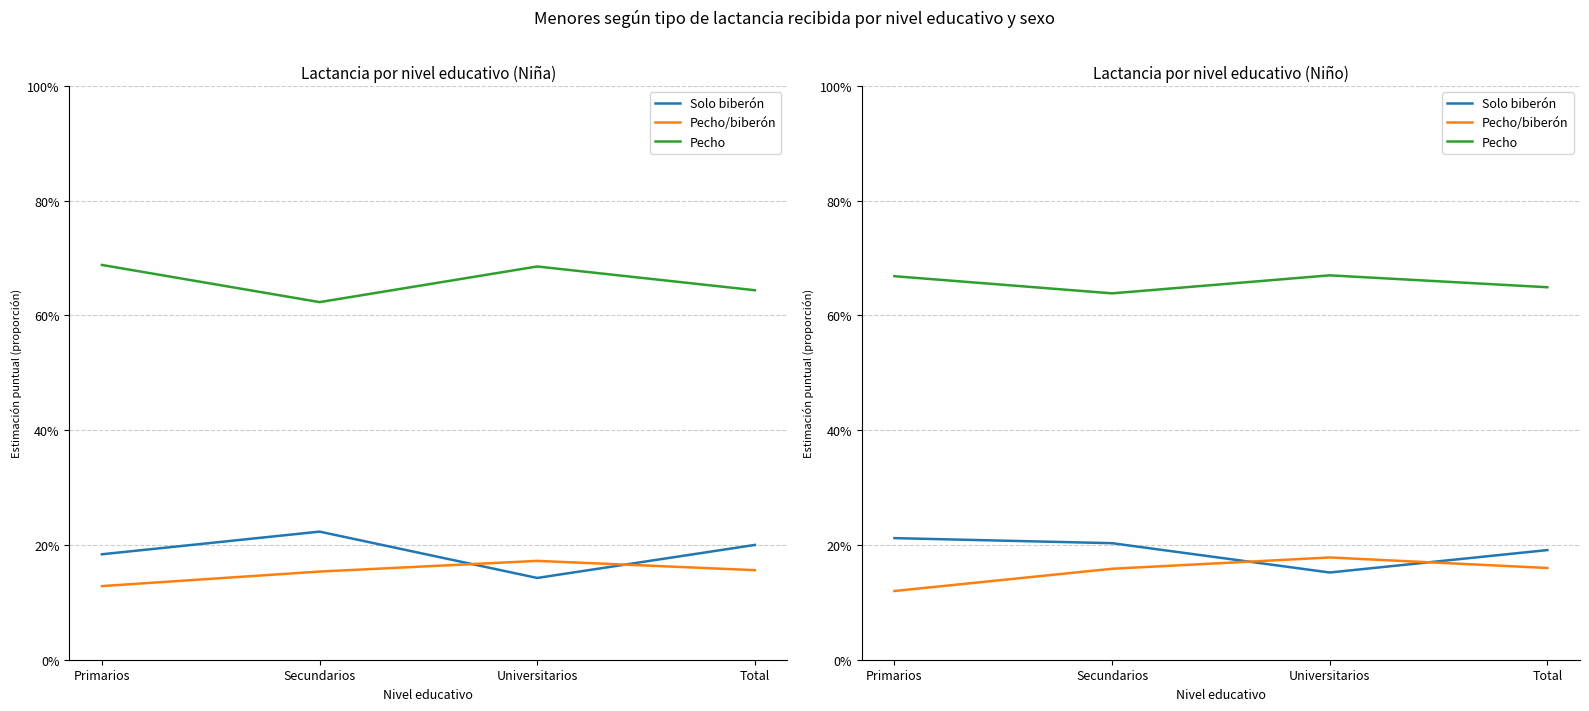

List the labels in order of Solo biberón value, smallest first.

Universitarios, Total, Secundarios, Primarios